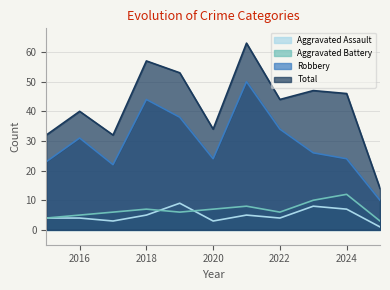

Which has a higher value, 2023 or 2015?

2023